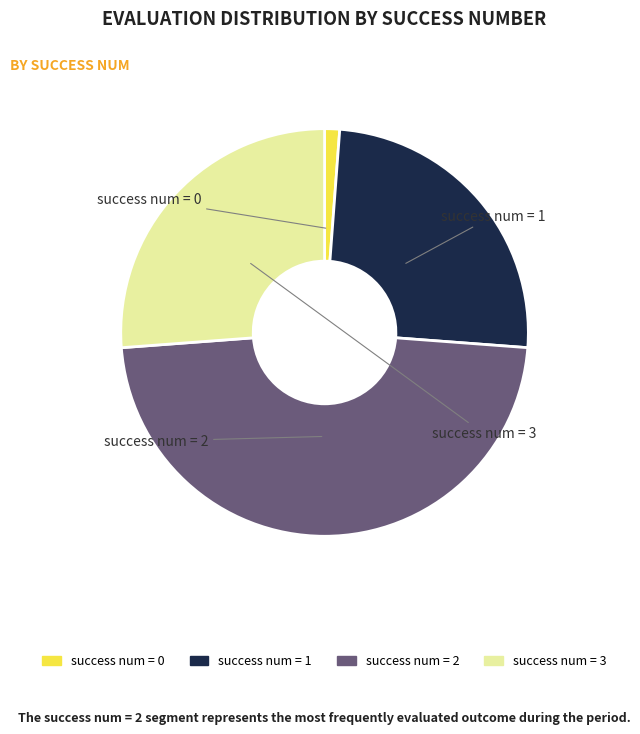

Does any single category account for the majority?

No